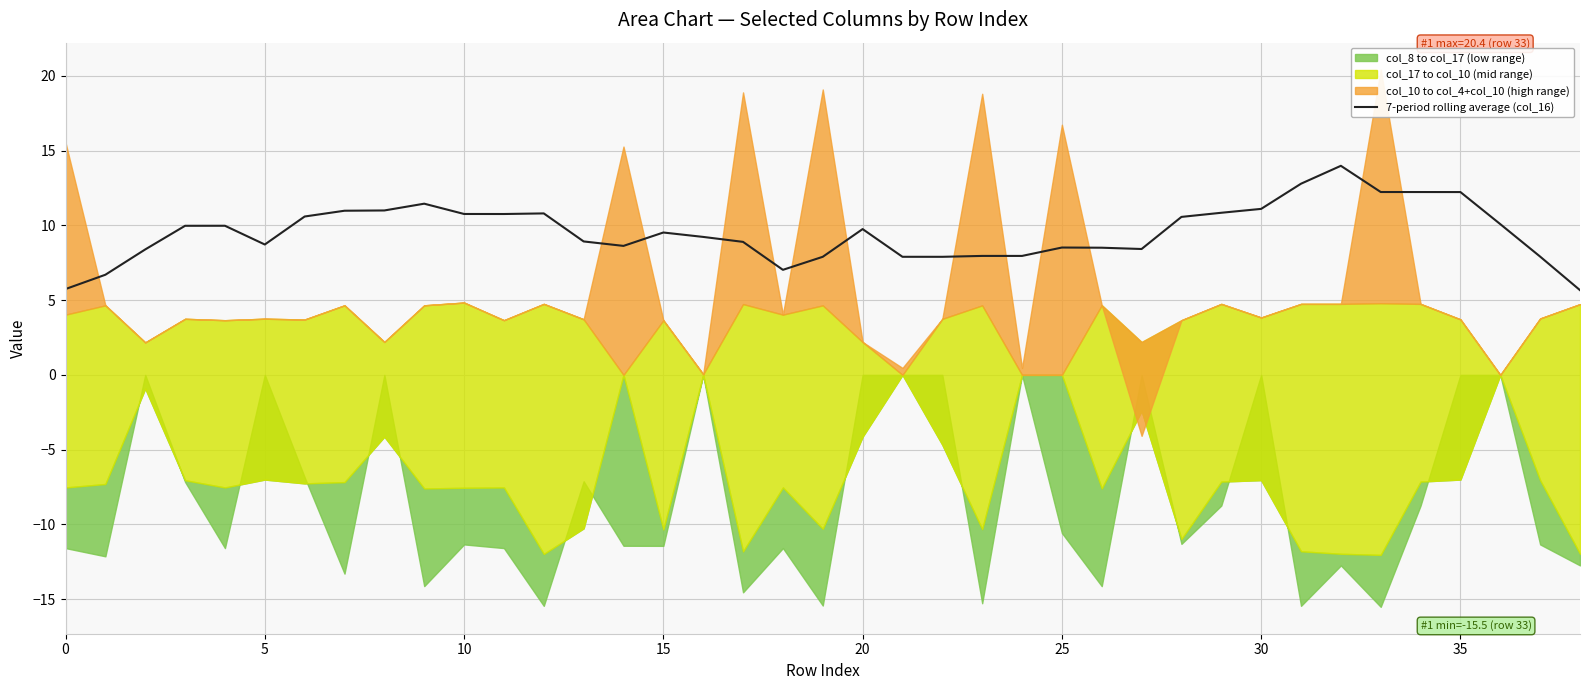

Between 26 and 33, which is larger?

33